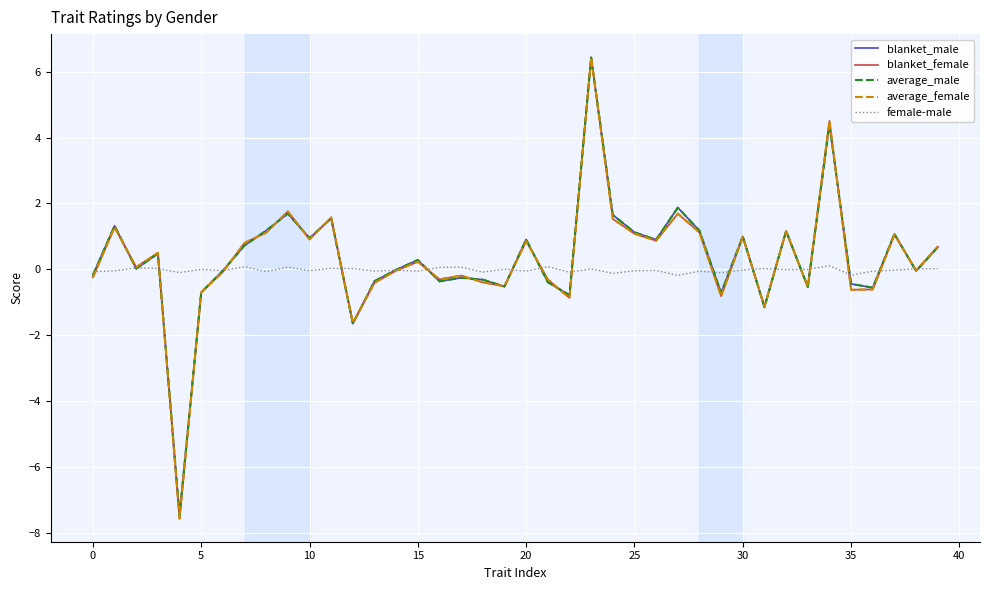

Which series has the widest spread of values?

blanket_female